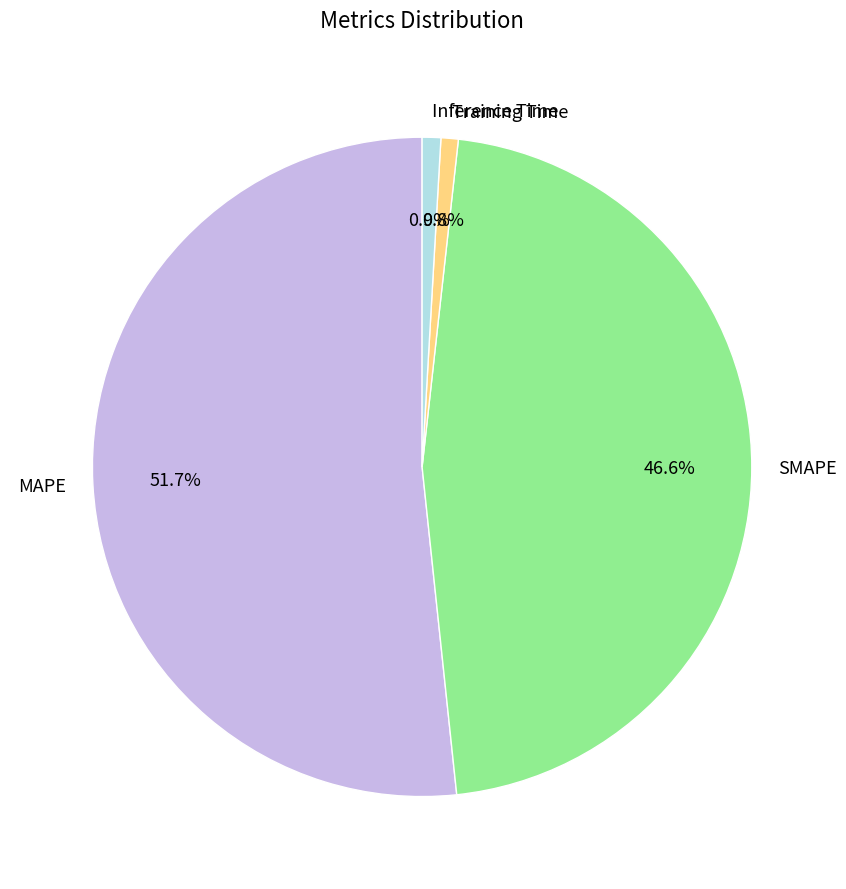

What percentage is the Training Time slice, to the nearest percent?

1%